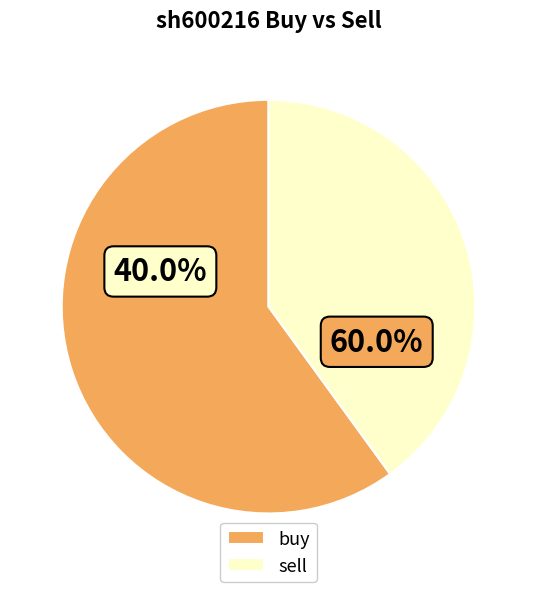

Is it true that 10 is 1% of the pie?

False